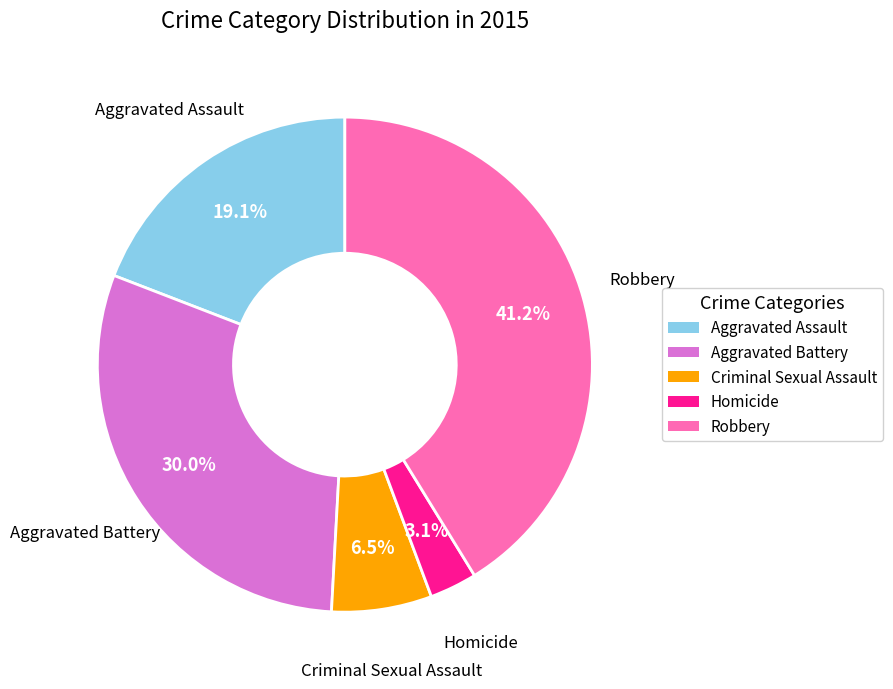

To the nearest percent, what is the difference between the largest and smallest slice percentages?

38%